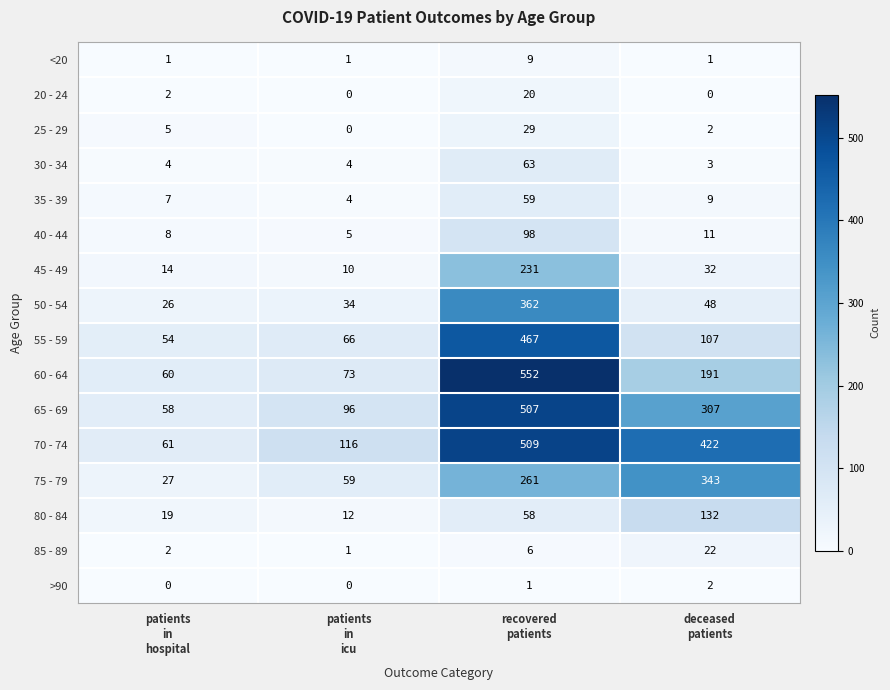

How many distinct data groups are displayed?

16